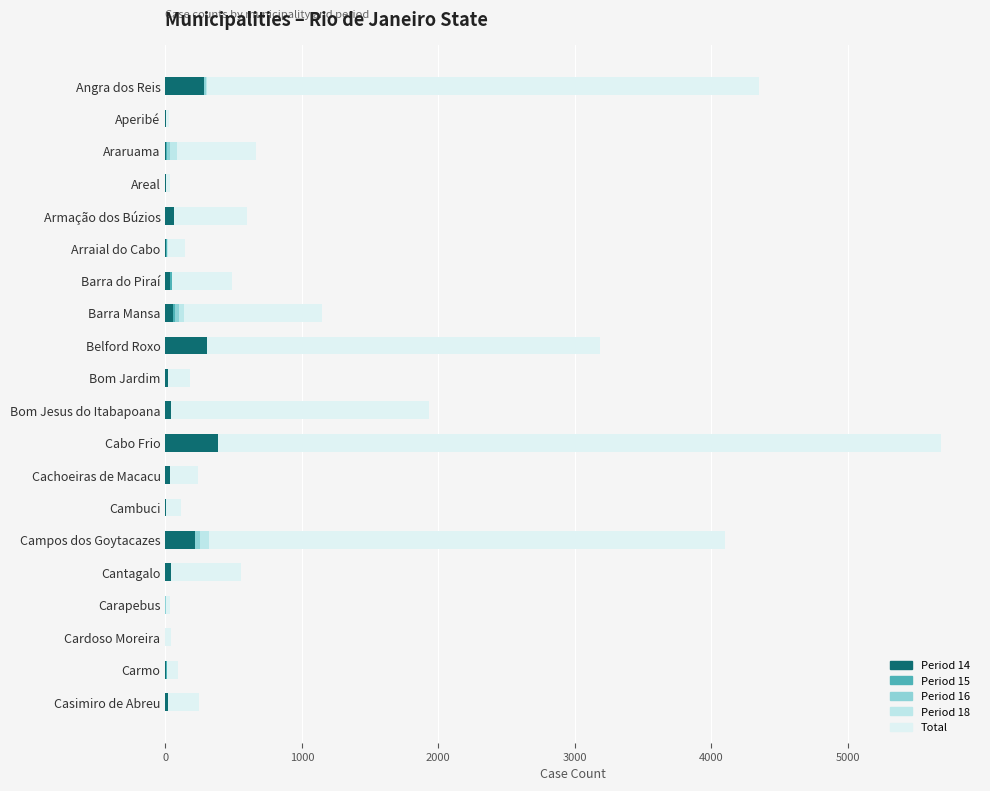

Is the value of Period 18 at Araruama greater than the value of Total at Arraial do Cabo?

No